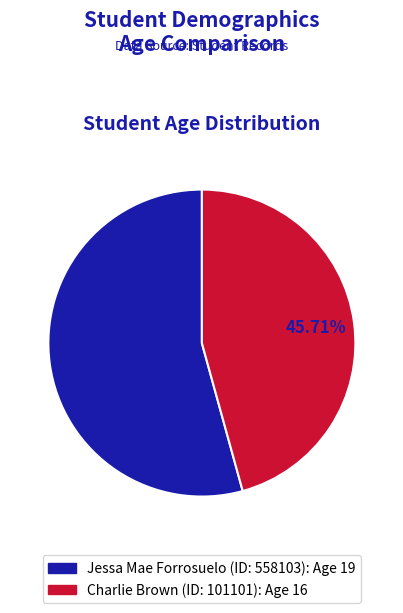

What percentage is the Jessa Mae Forrosuelo (ID: 558103) slice, to the nearest percent?

54%